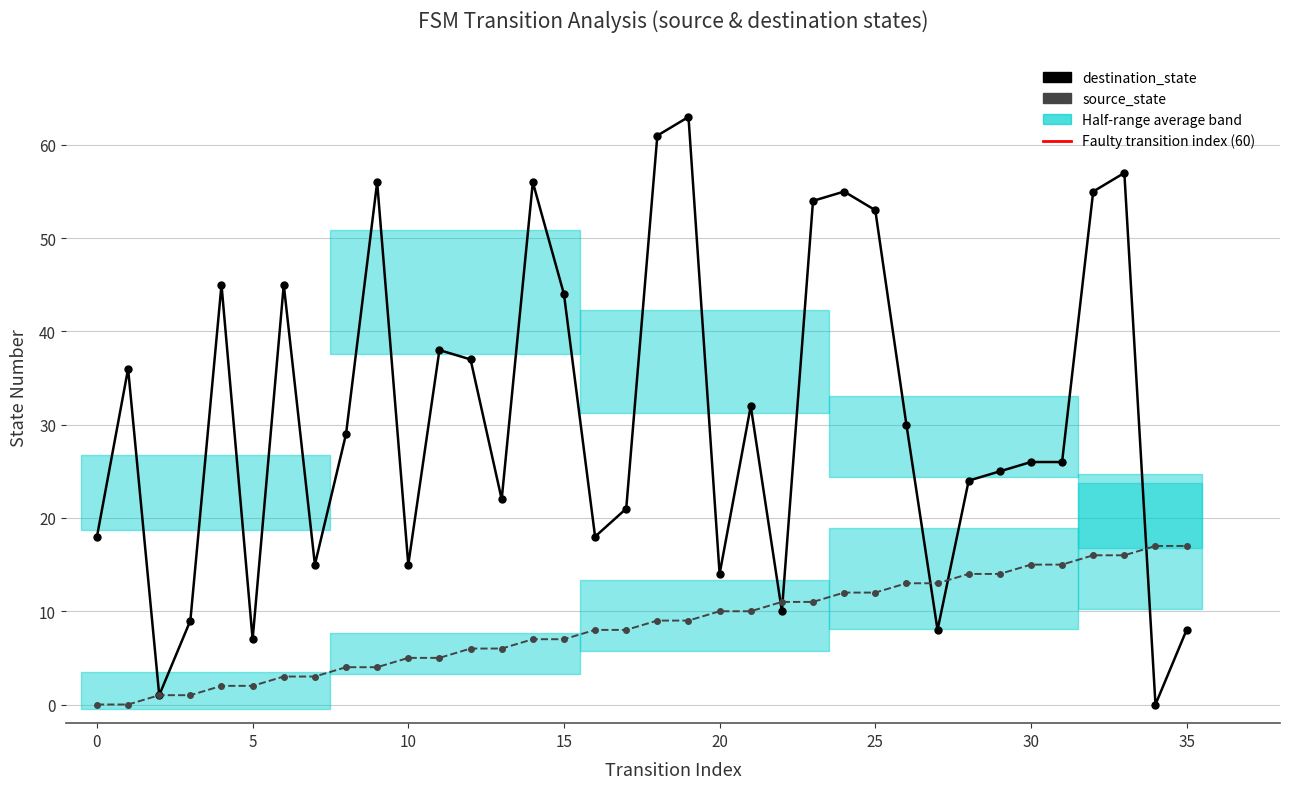

How many lines are shown in the chart?

2